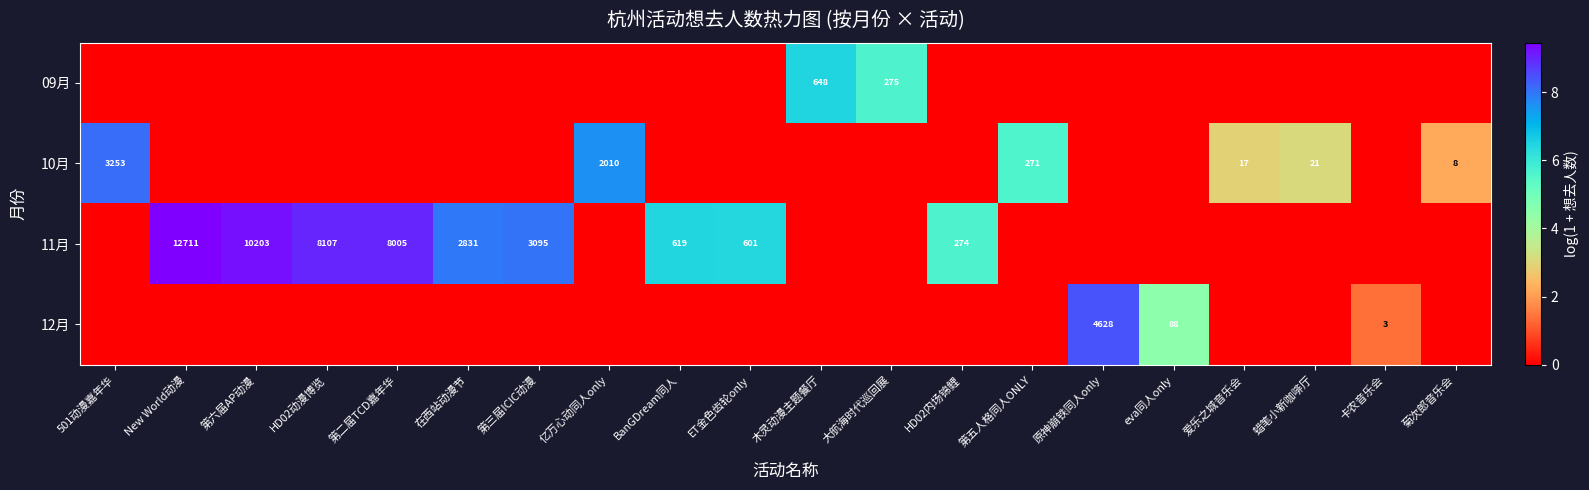

True or false: 10月 has a value of 2648 at 亿万心动同人only.

False